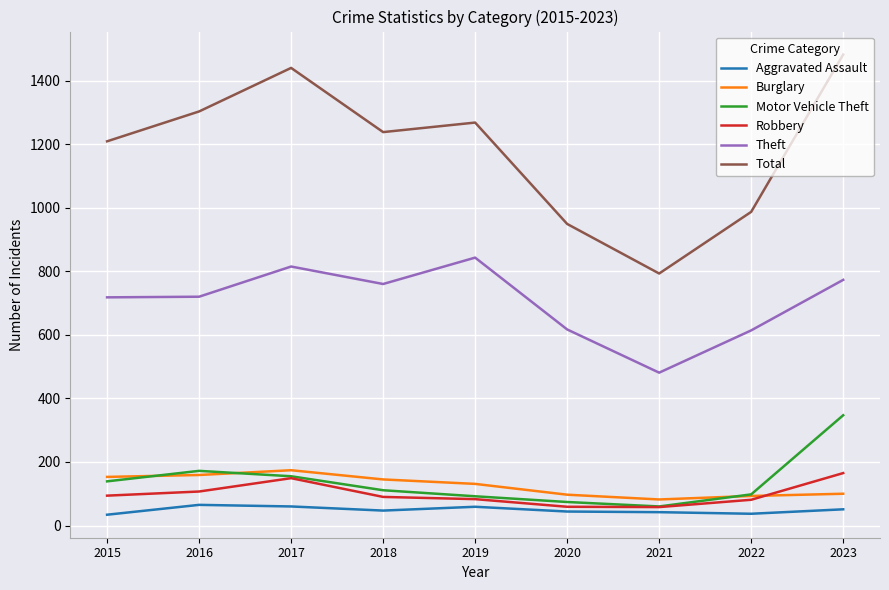

What is the sum of all Theft values?

6341